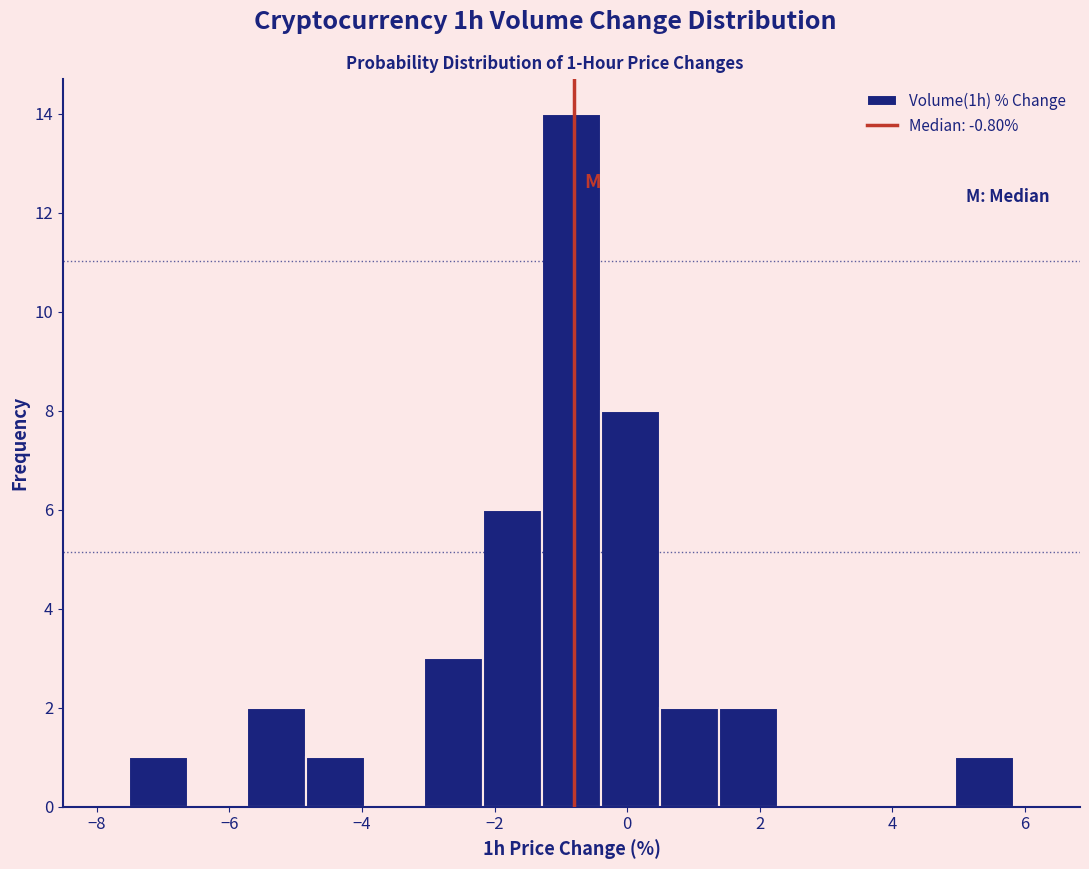

Over which range of the x-axis is the bar tallest?

-1.2 to -0.4